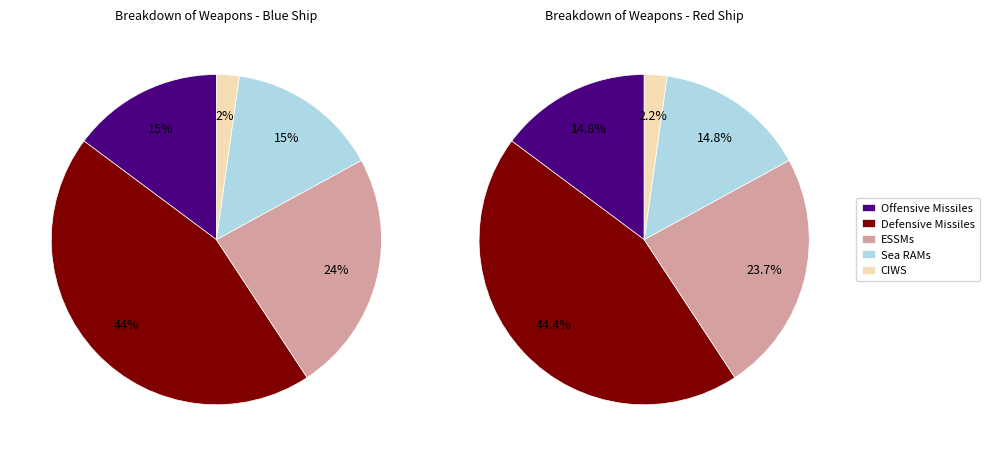

How much of the chart is everything except Red Ship?

50.0%